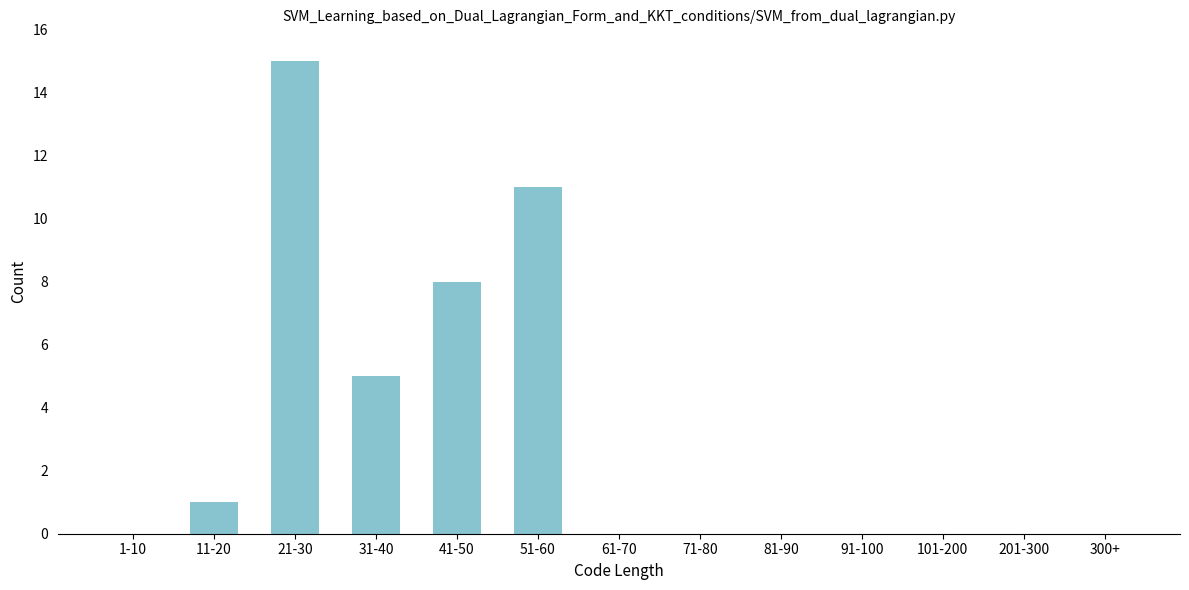

Reading left to right, what are all the values shown in this chart?

1-10=0	11-20=1	21-30=15	31-40=5	41-50=8	51-60=11	61-70=0	71-80=0	81-90=0	91-100=0	101-200=0	201-300=0	300+=0